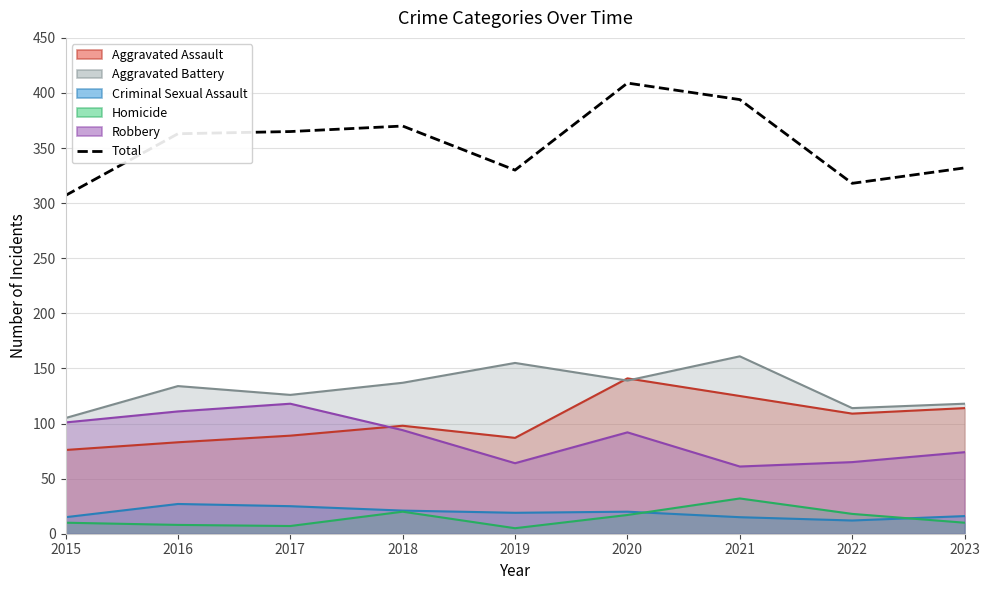

What is the change in value from 2016 to 2017?

+2